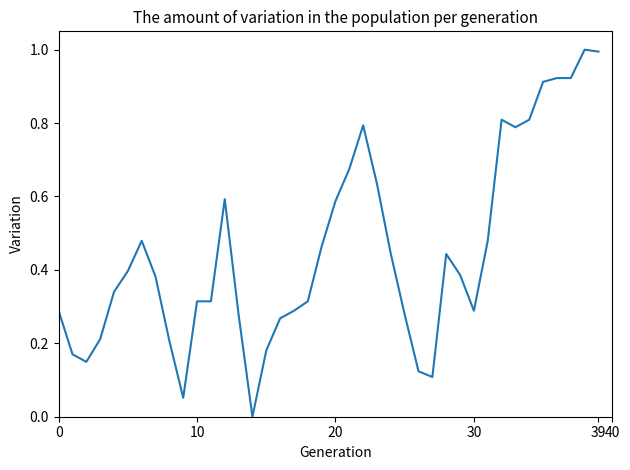

What is the difference between the maximum and minimum values?

1.0